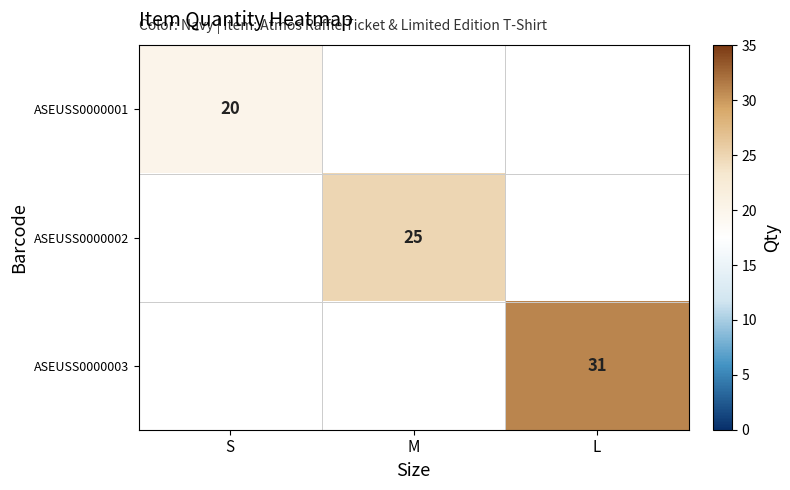

At how many categories does at least one series exceed 25?

1